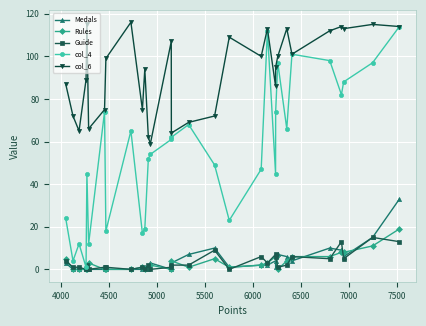

Count the number of categories in the chart.

30